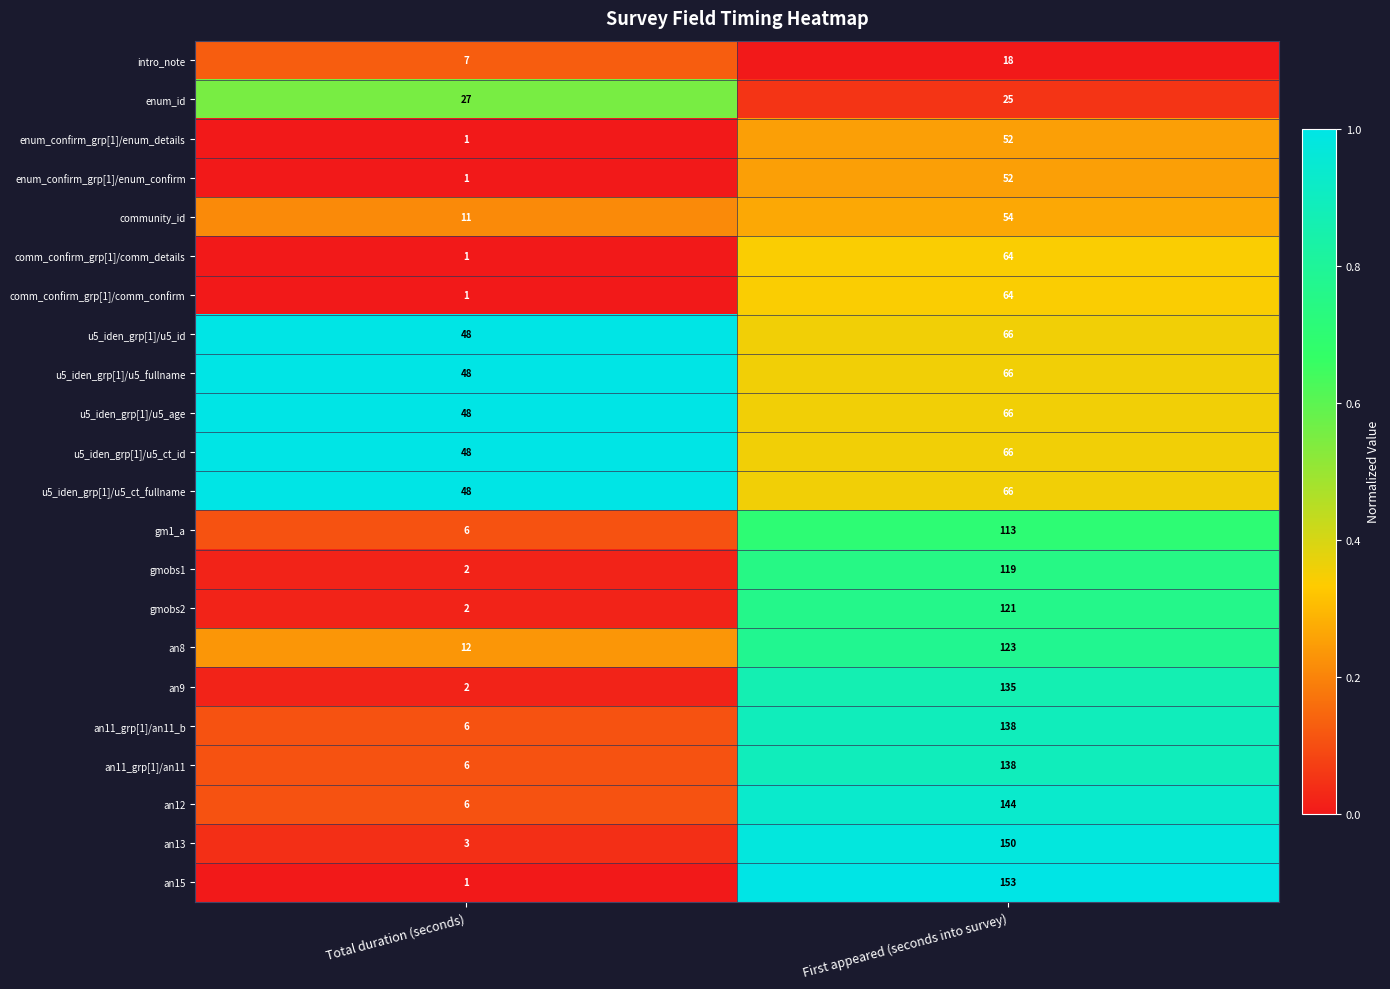

Which series has the largest total across all categories?

an15